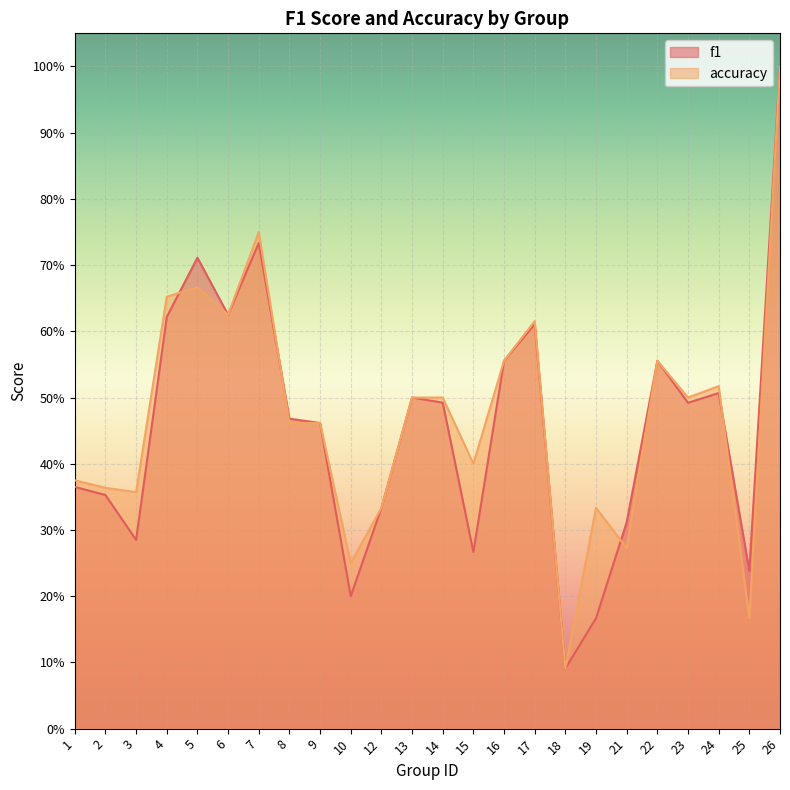

Reading right to left, what are all the values shown in this chart?

f1: 26=1.0	25=0.2	24=0.5	23=0.5	22=0.6	21=0.3	19=0.2	18=0.1	17=0.6	16=0.6	15=0.3	14=0.5	13=0.5	12=0.3	10=0.2	9=0.5	8=0.5	7=0.7	6=0.6	5=0.7	4=0.6	3=0.3	2=0.4	1=0.4
accuracy: 26=1.0	25=0.2	24=0.5	23=0.5	22=0.6	21=0.3	19=0.3	18=0.1	17=0.6	16=0.6	15=0.4	14=0.5	13=0.5	12=0.3	10=0.2	9=0.5	8=0.5	7=0.8	6=0.6	5=0.7	4=0.7	3=0.4	2=0.4	1=0.4